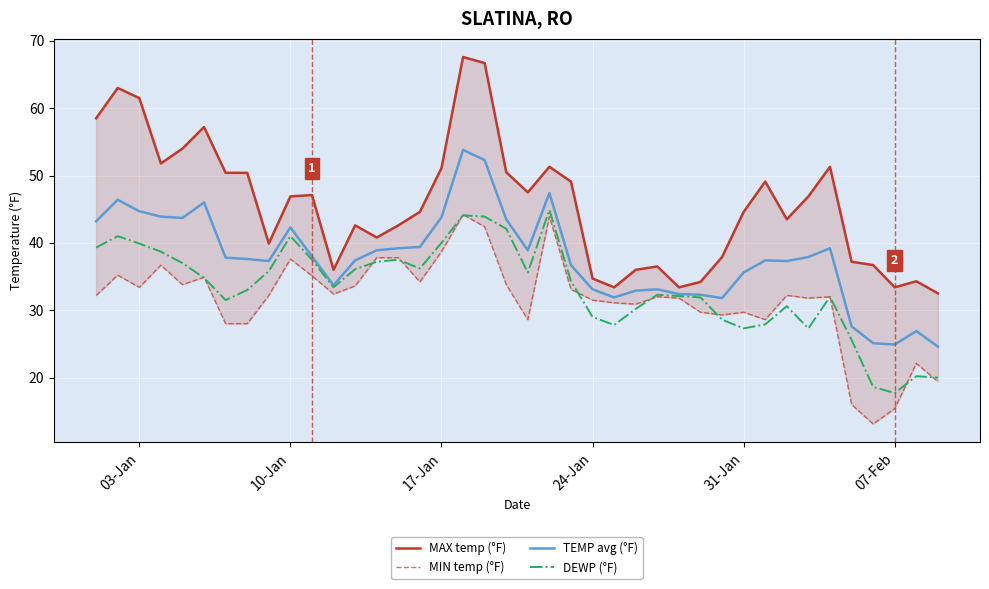

Is it true that TEMP avg (°F) equals 43.3 at 24-Jan?

False